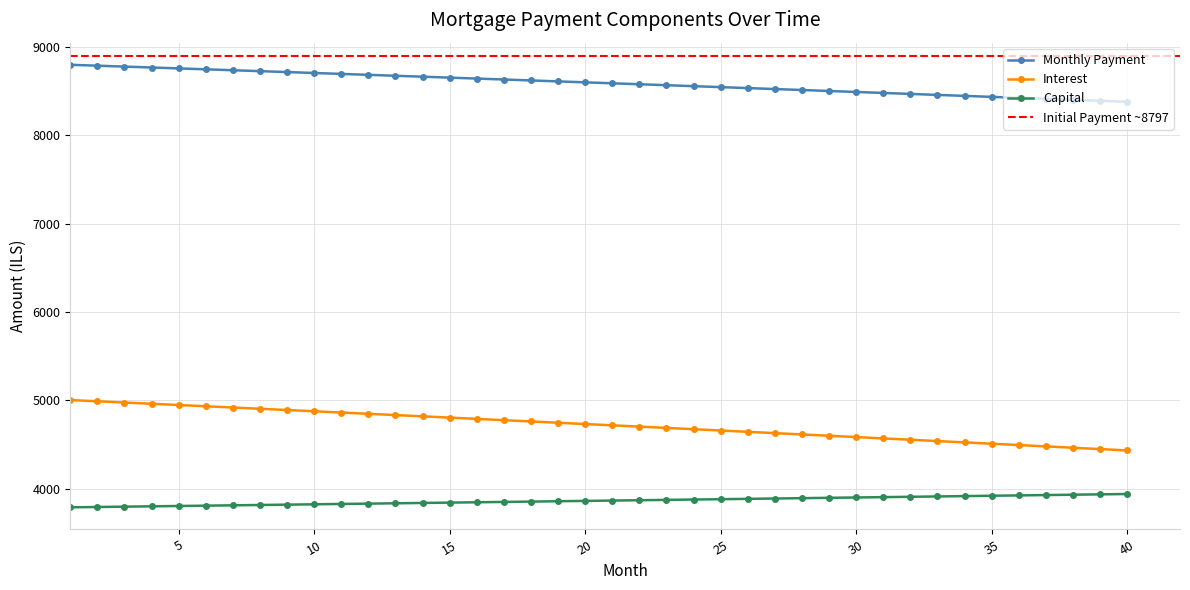

Count the number of categories in the chart.

40